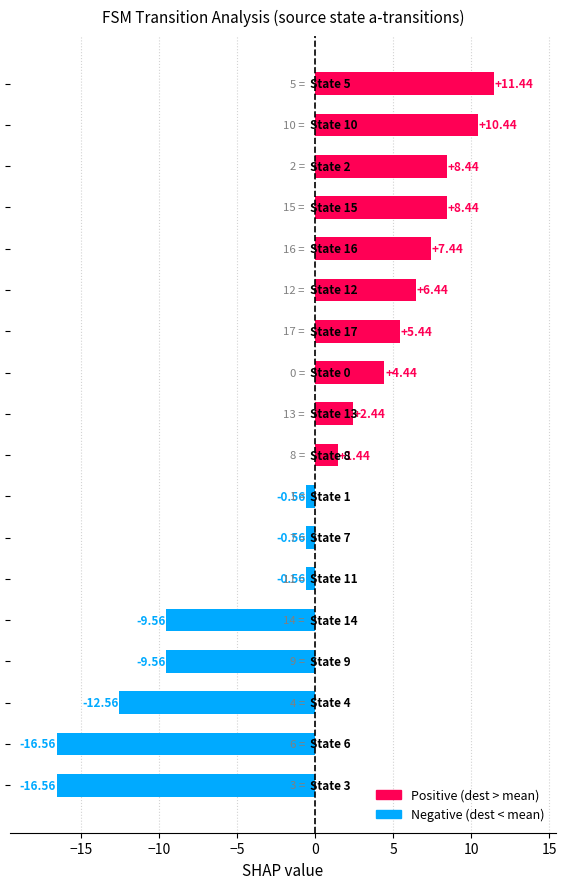

How many values are below zero?

8